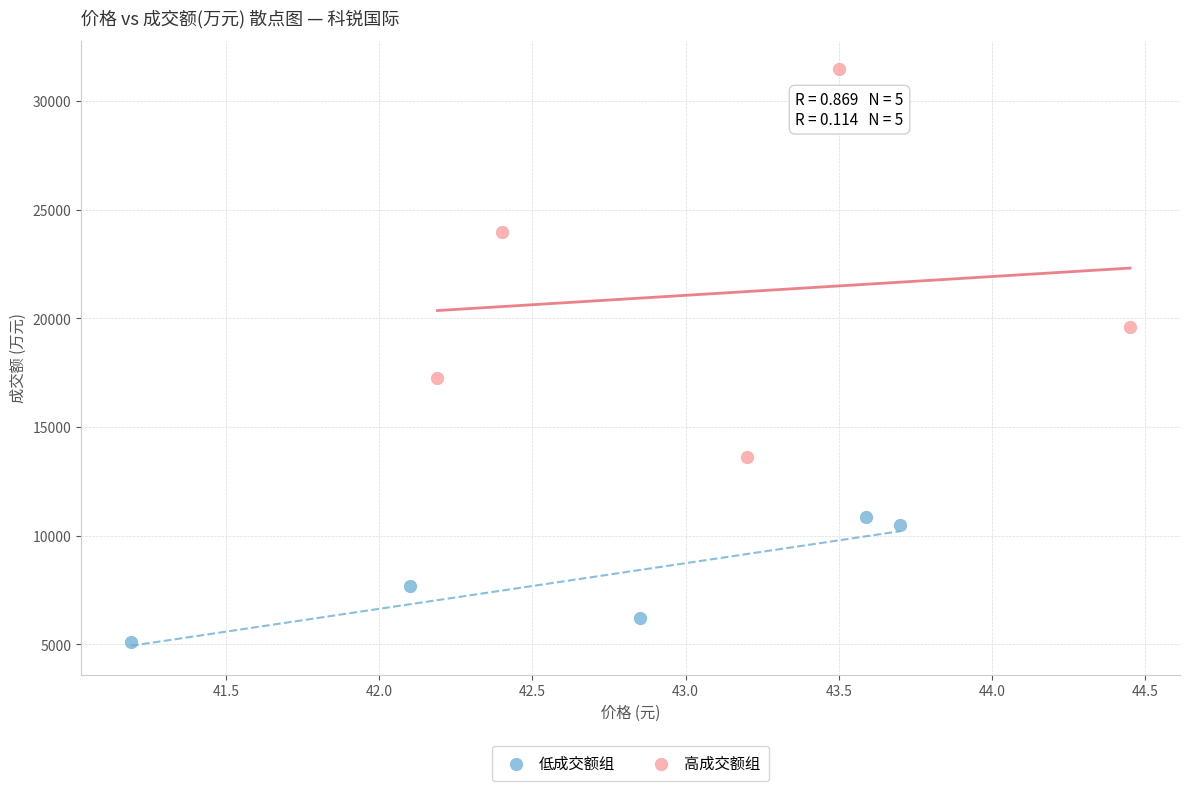

Which series reaches the maximum Y coordinate?

高成交额组